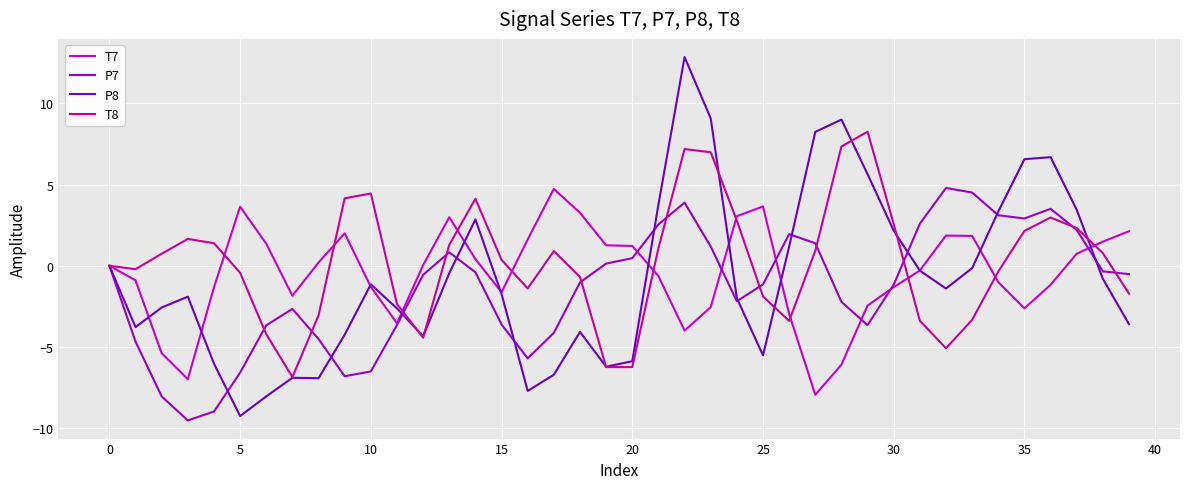

Which series has the largest range (max minus min)?

P8